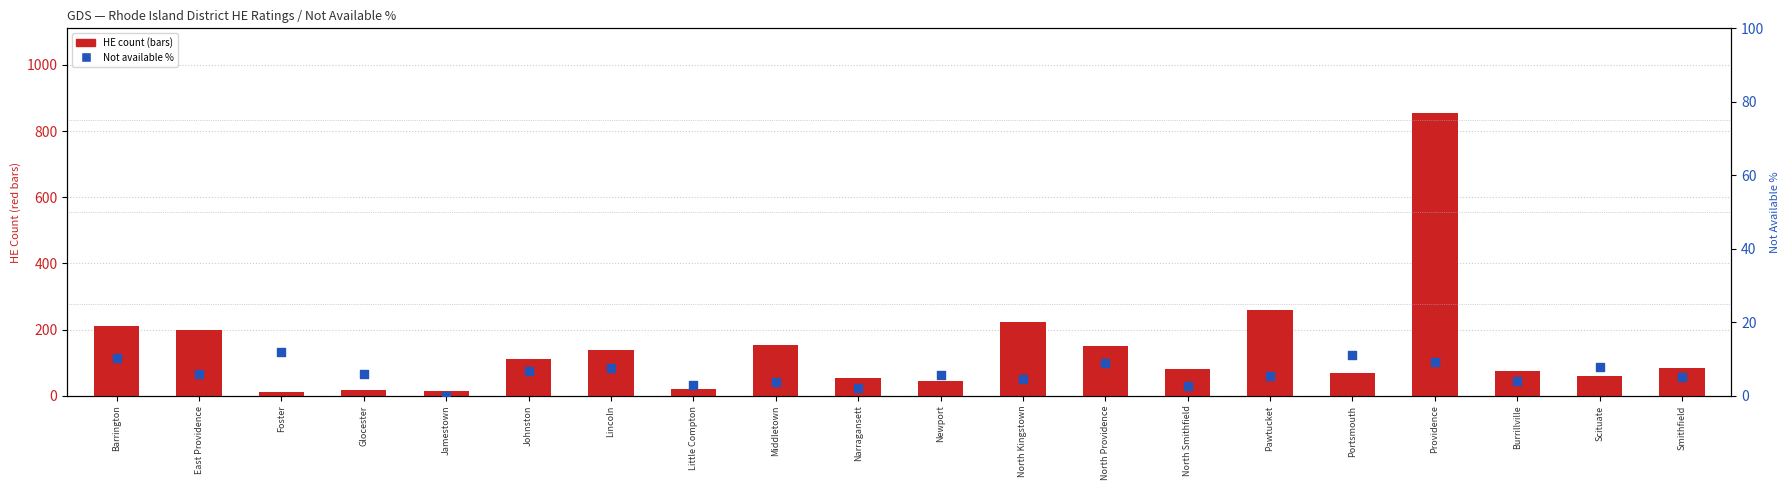

At which category is the sum across all series the highest?

Providence